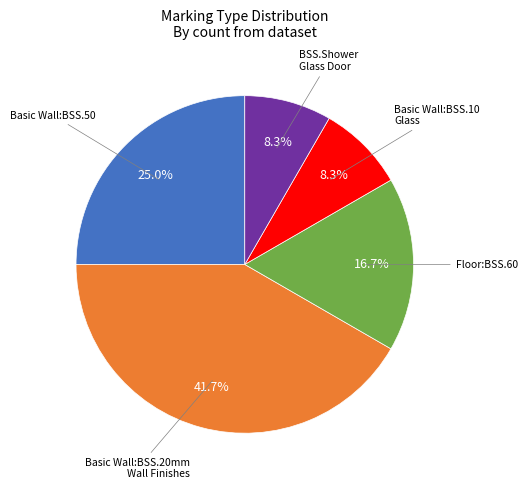

Does any single category account for the majority?

No